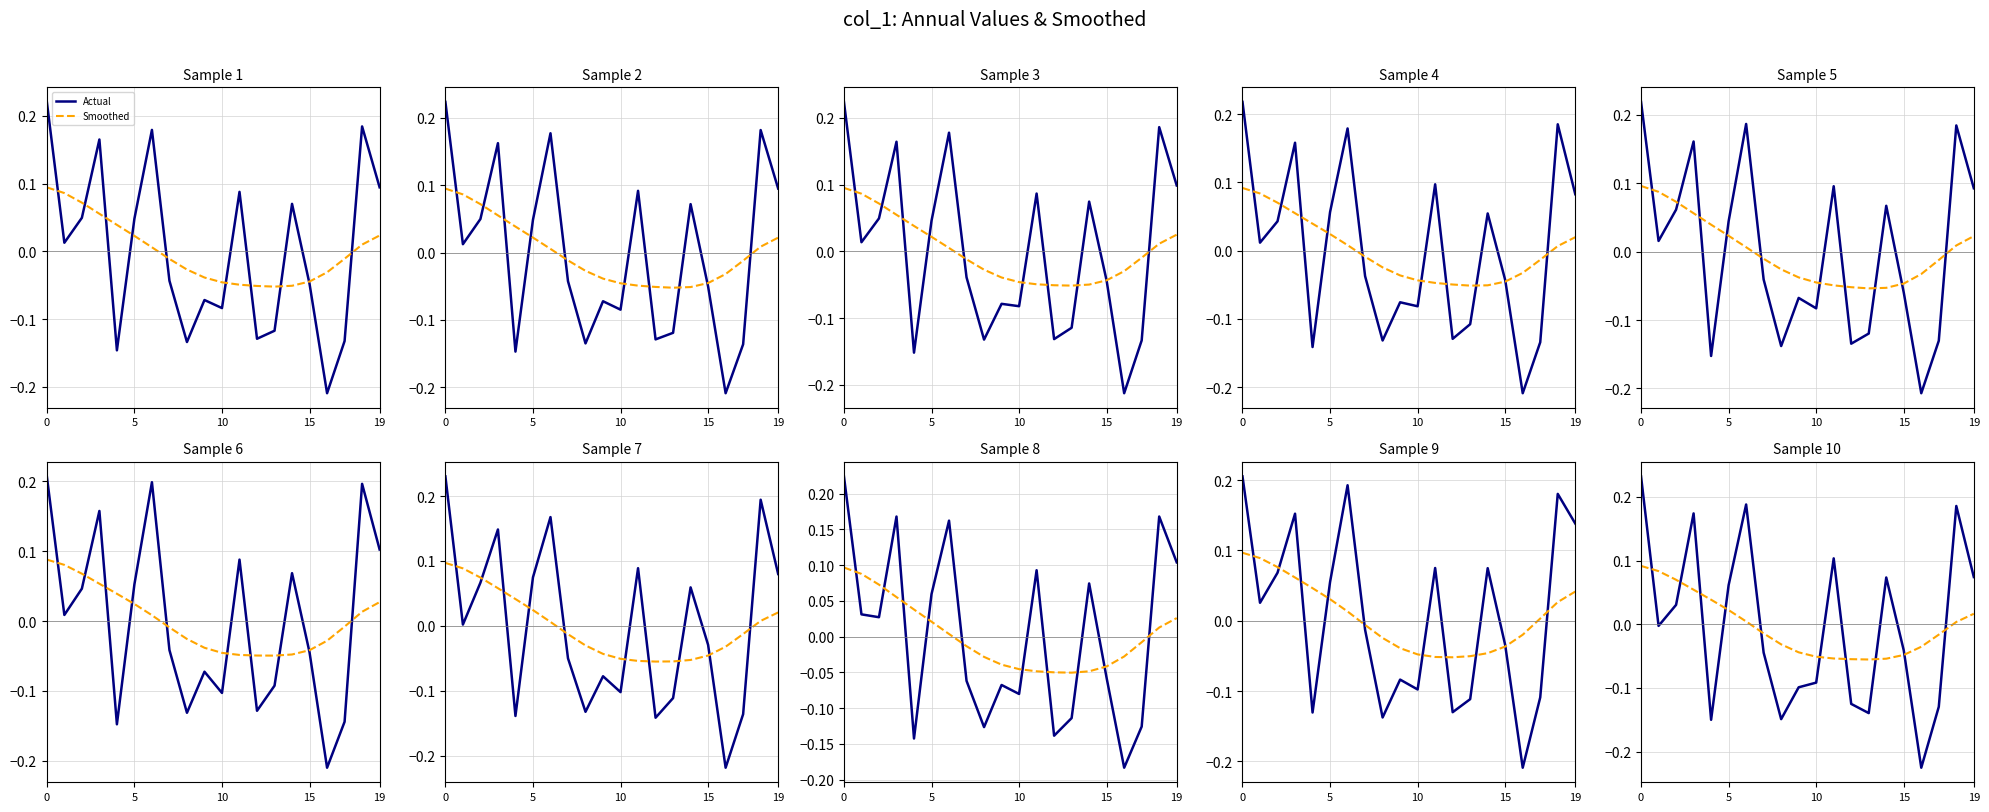

What is the total value across all series at 8?

-0.2